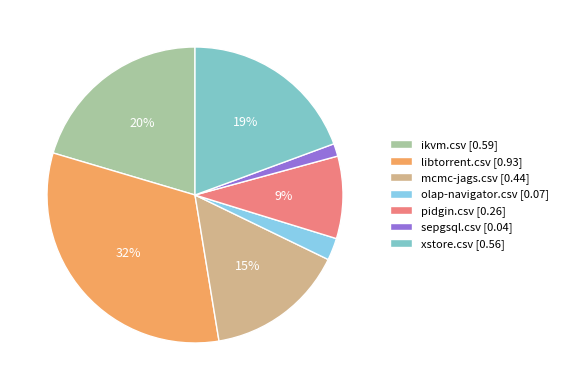

To the nearest percent, what percentage of the pie is pidgin.csv?

9%